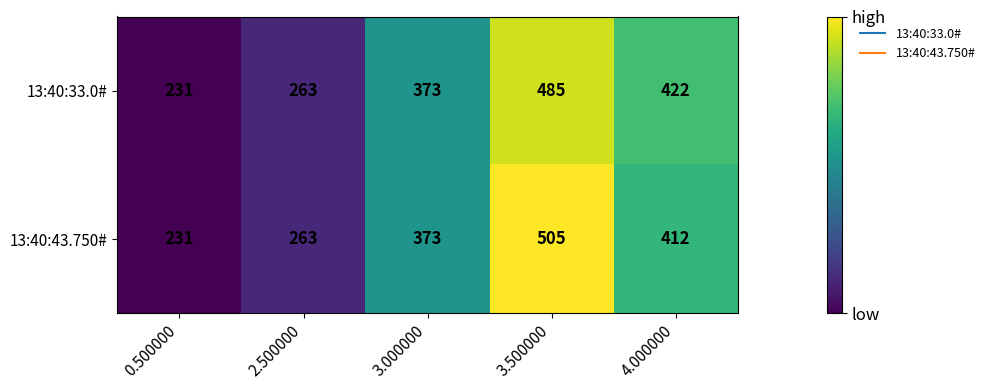

What is the sum of the 13:40:33.0# values at 3.000000 and 4.000000?

795